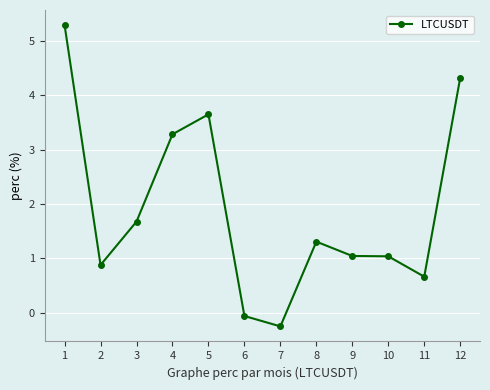

How many data points are less than 1?

4